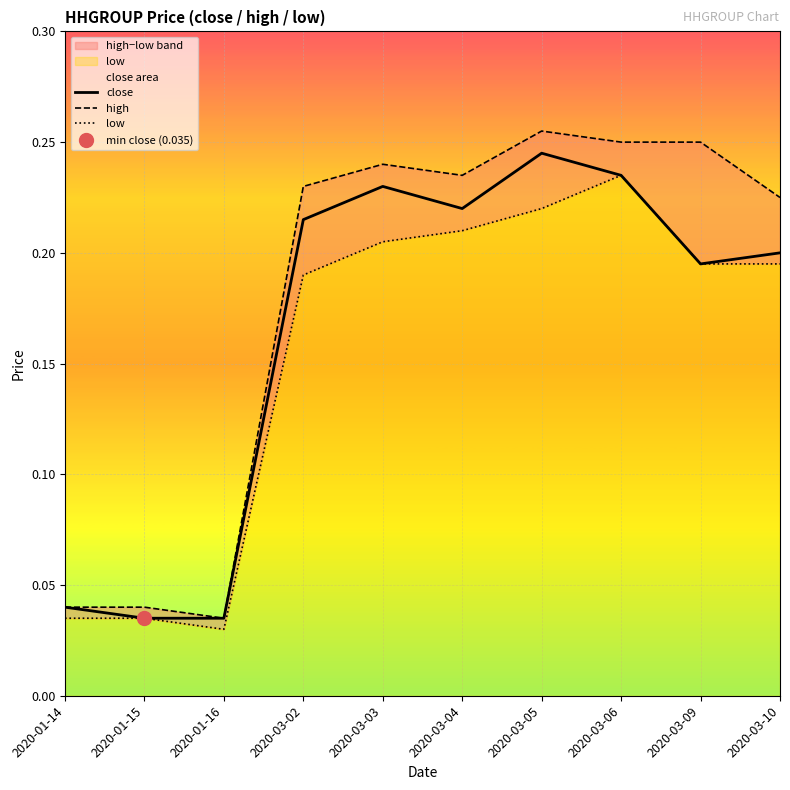

How many close values are between 0 and 1?

10